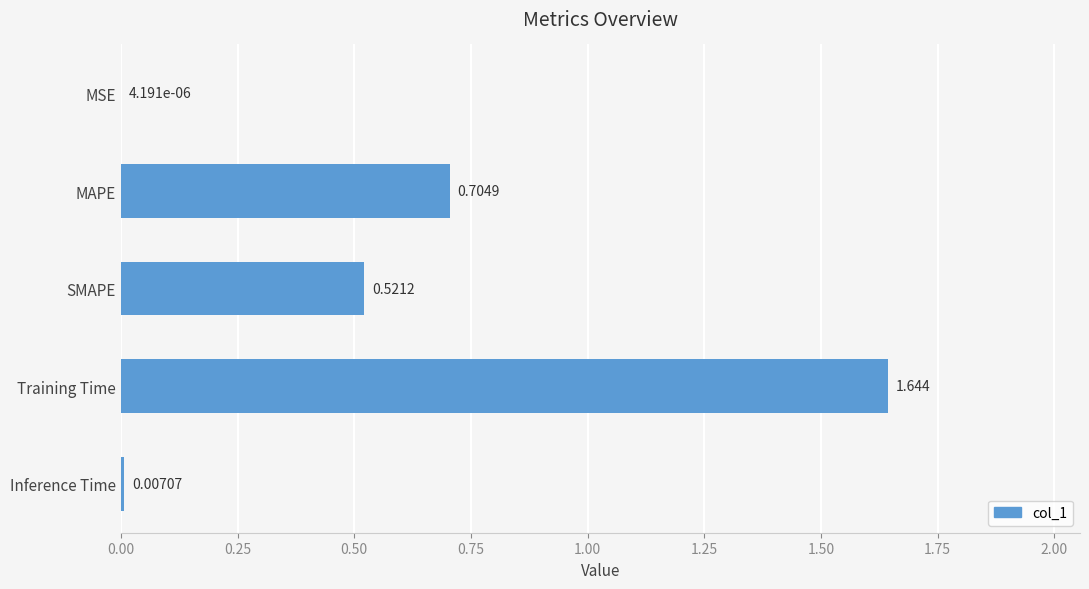

At which label is the value closest to 0?

MSE